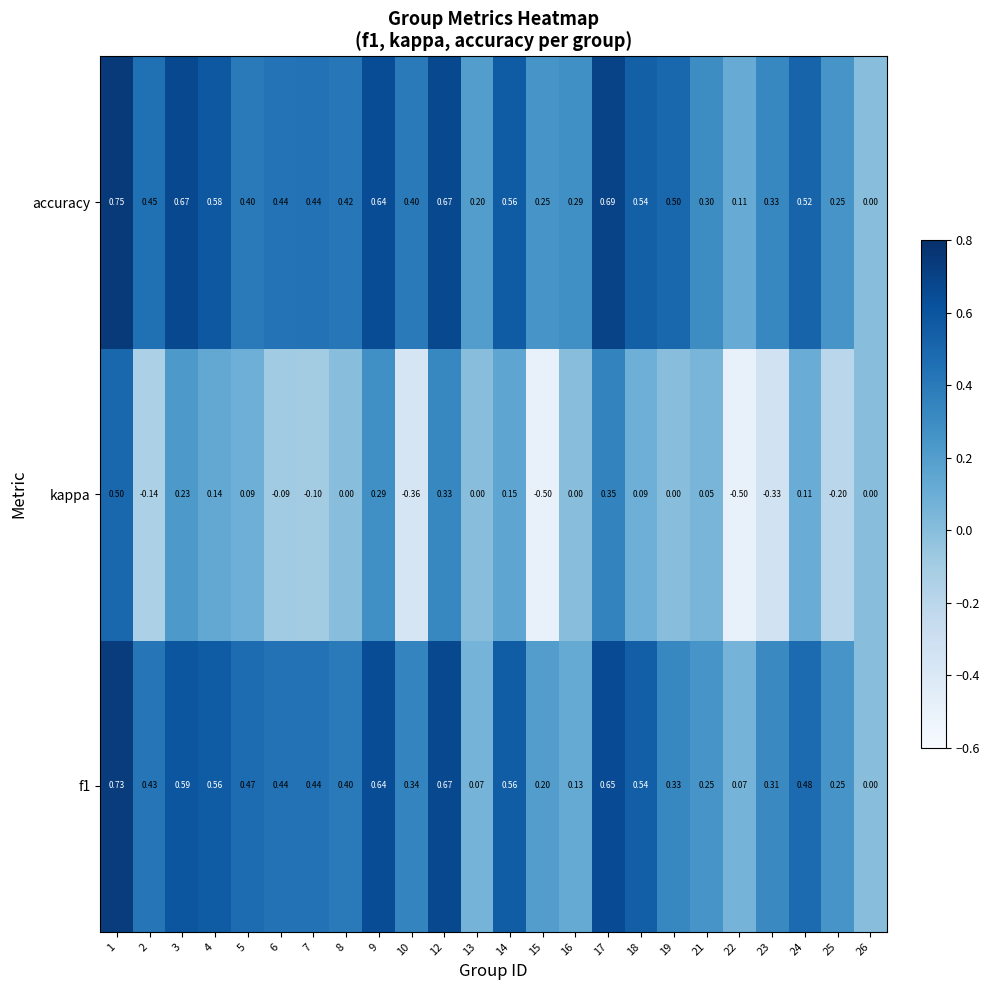

Which series has the largest range (max minus min)?

kappa